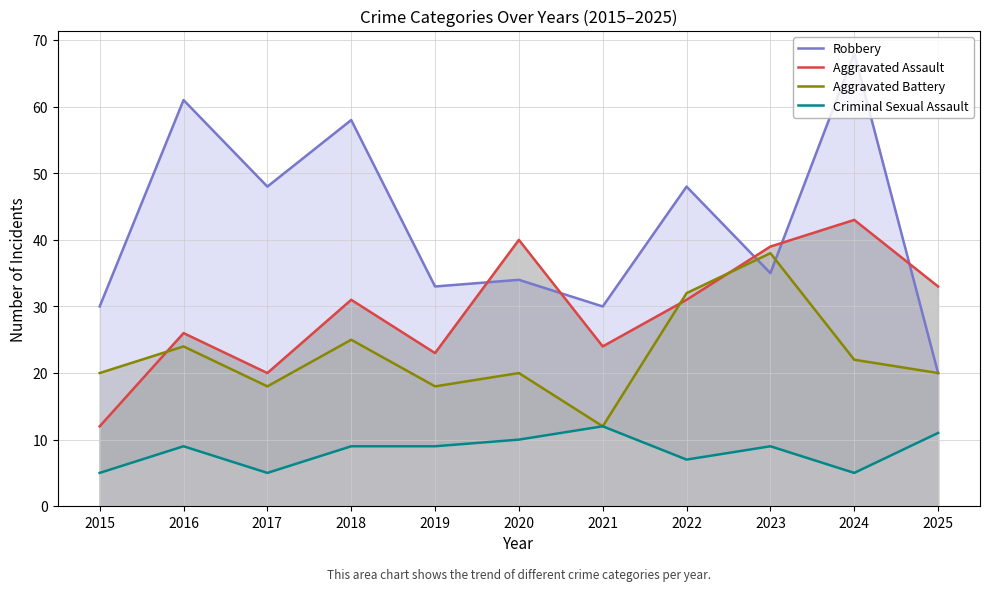

At which label is Robbery closest to 44?

2017